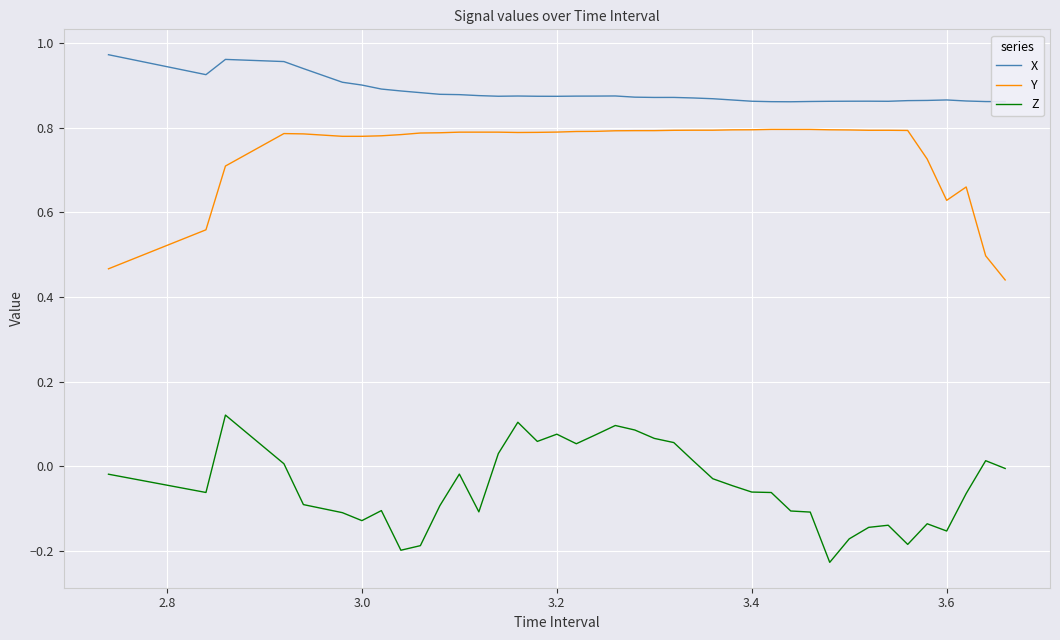

List the series in order of their peak value, lowest first.

Z, Y, X